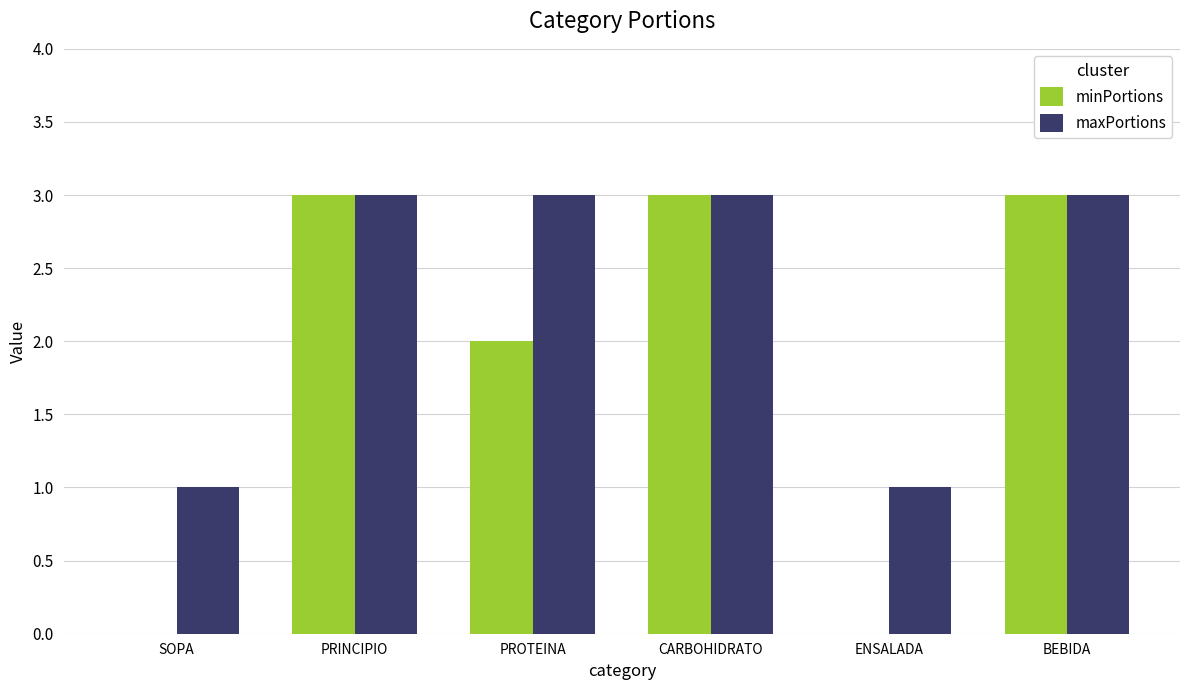

How many groups of bars are there?

6